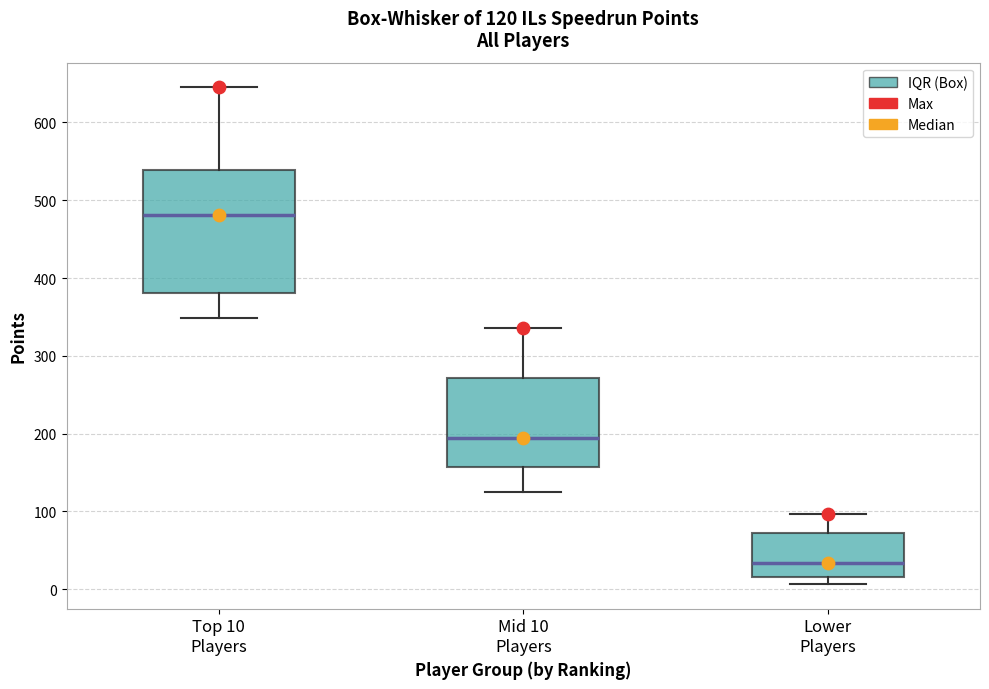

Which box is the tallest, from its lower edge to its upper edge?

Top 10 Players